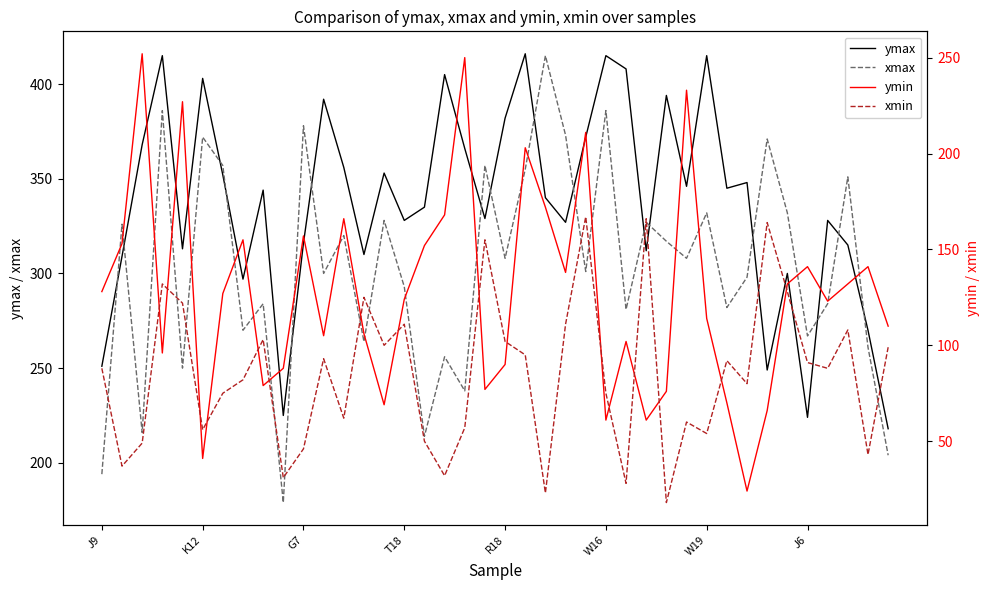

How many interior local peaks does the xmin series have?

12